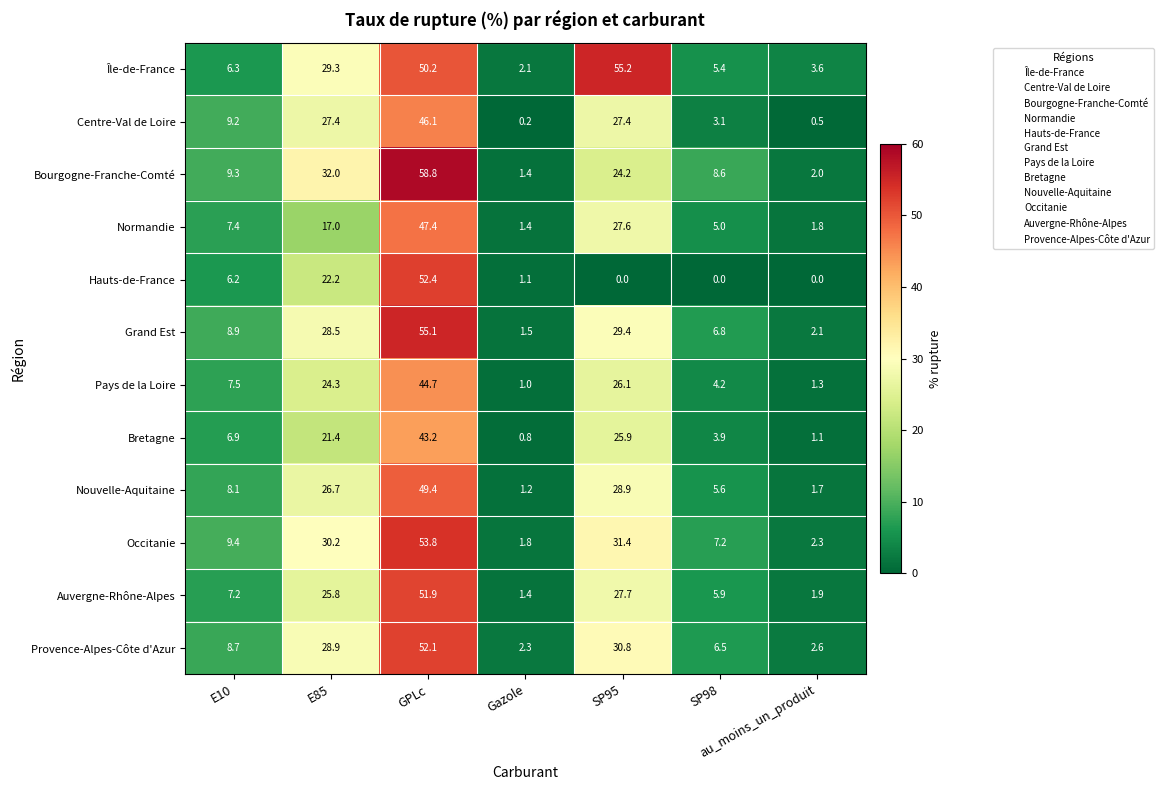

How many series are shown in this chart?

12